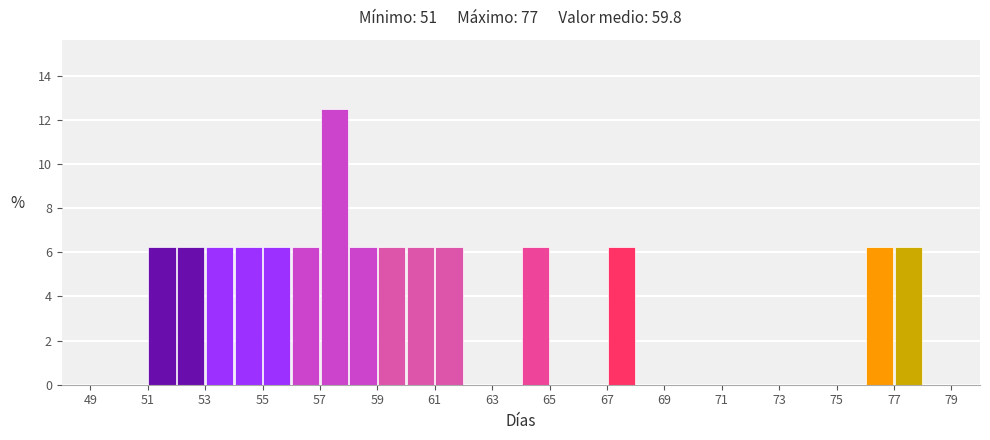

Which range on the x-axis has the tallest bar?

57 to 58